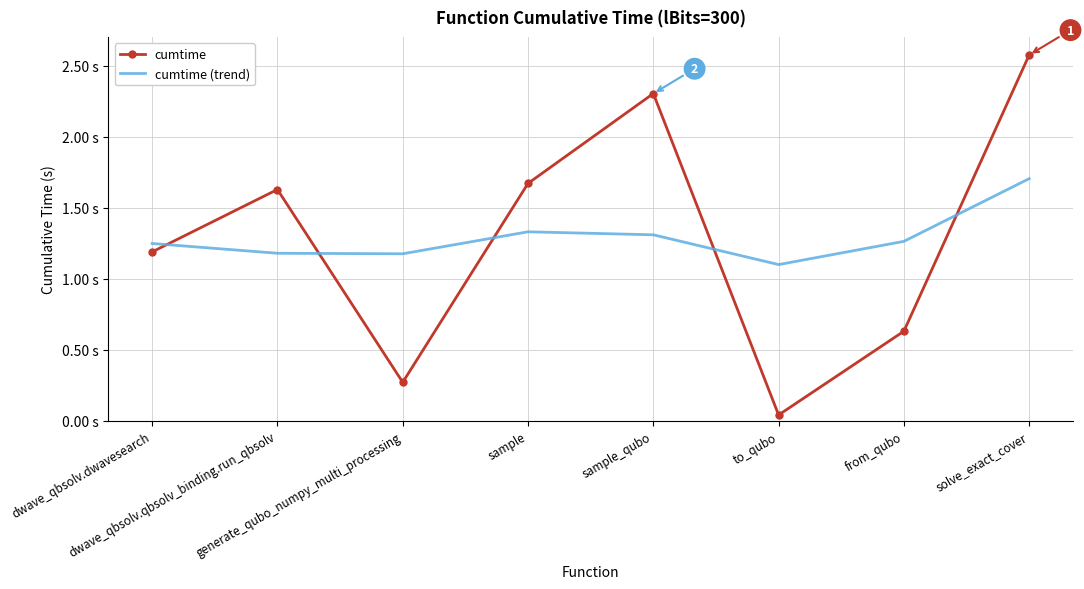

What are all the series names shown in the legend?

cumtime, cumtime (trend)